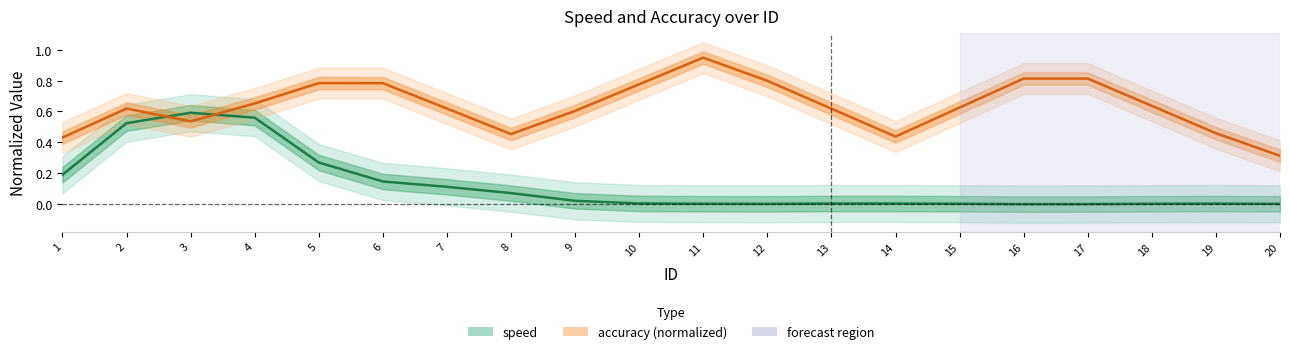

How many intersections are there between accuracy (normalized) and speed?

2